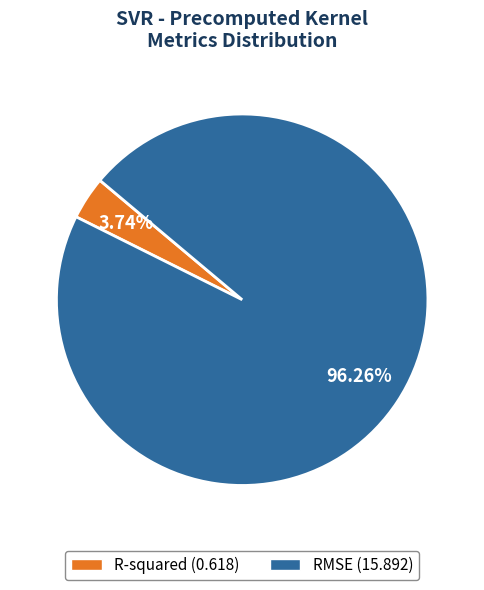

Is RMSE the majority of the pie?

Yes